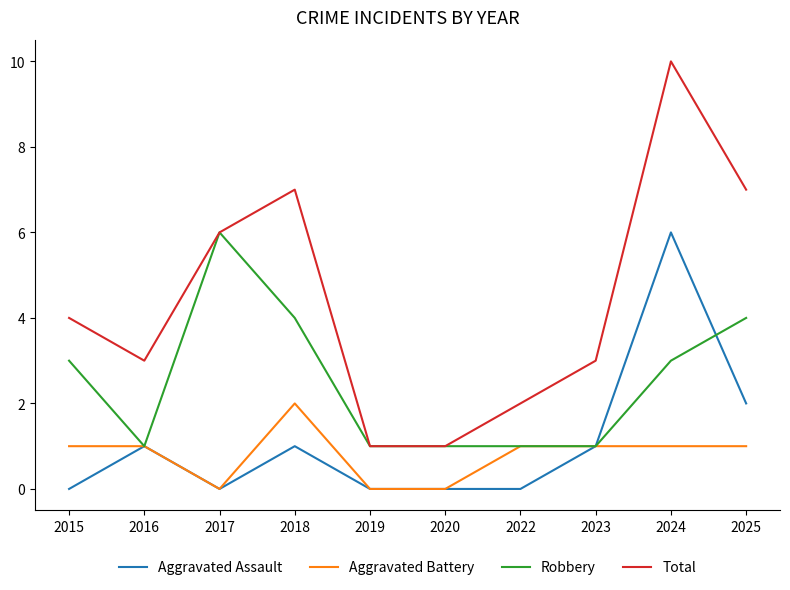

What is the approximate value of Aggravated Battery at 2025?

1